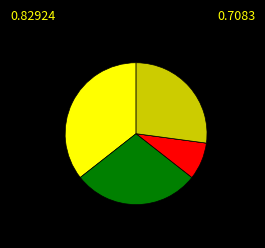

Is there any slice that represents more than half of the pie?

No